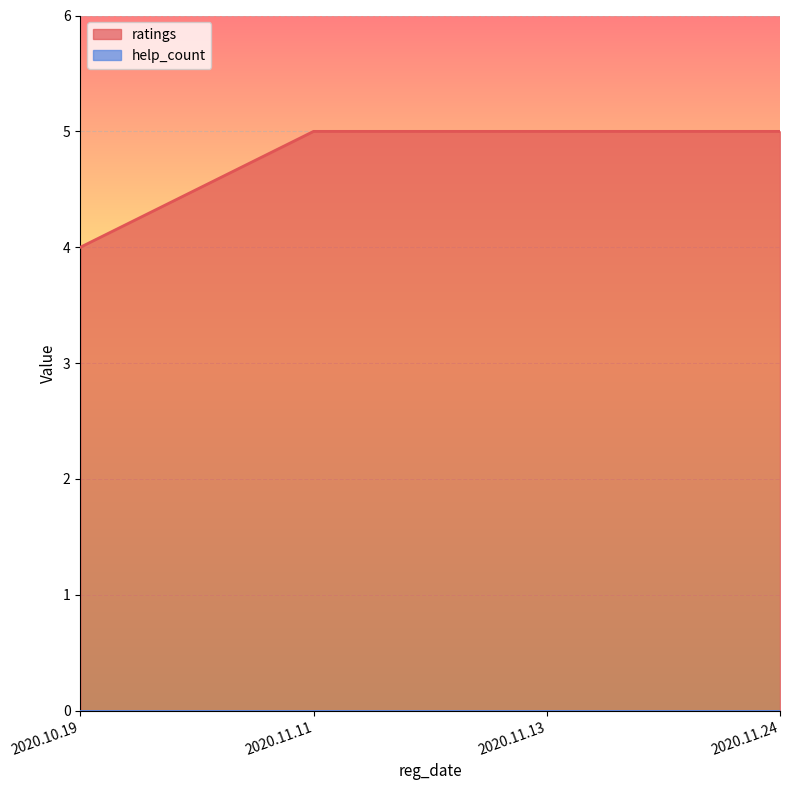

How many lines are shown in the chart?

2